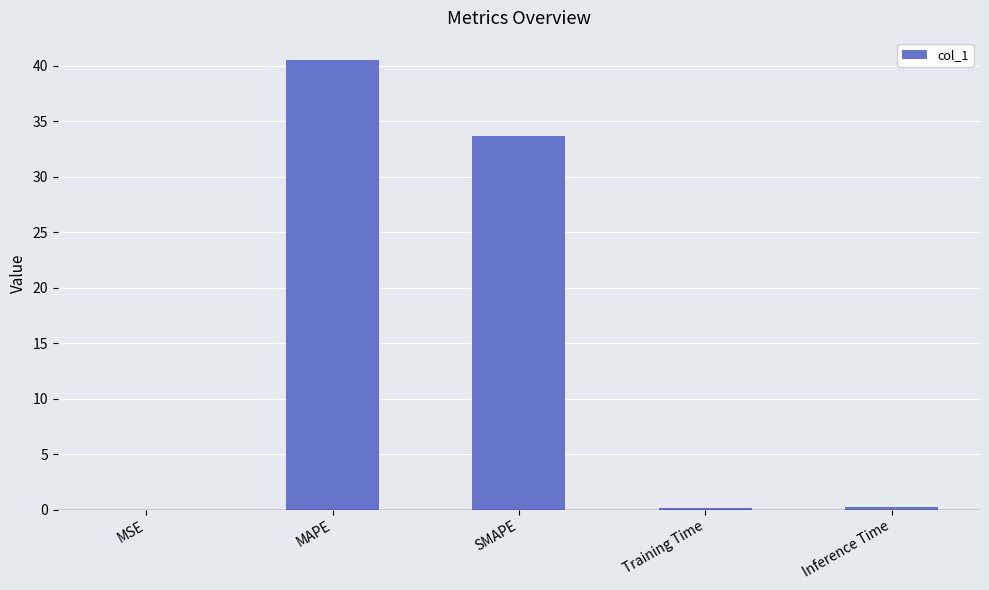

What is the sum of all values?

74.5